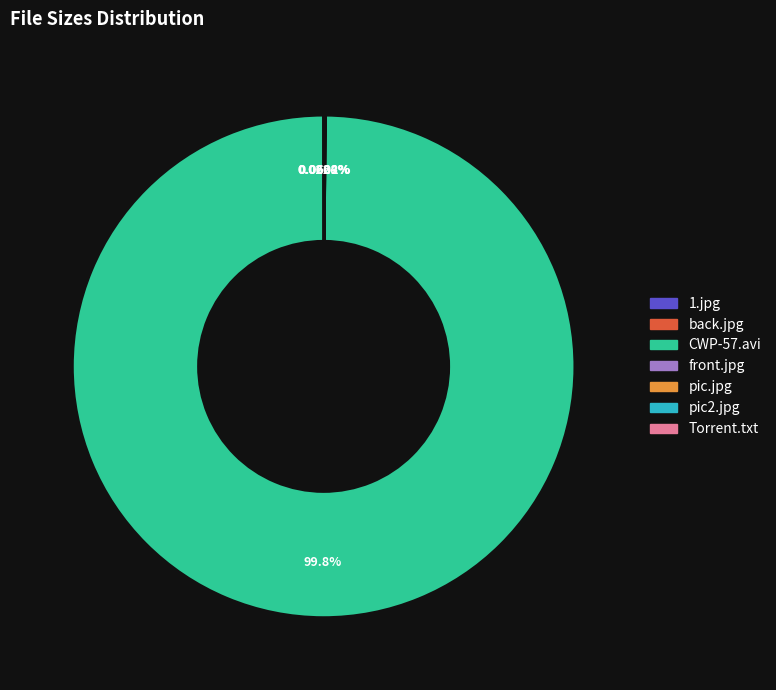

Which slice is the largest?

CWP-57.avi